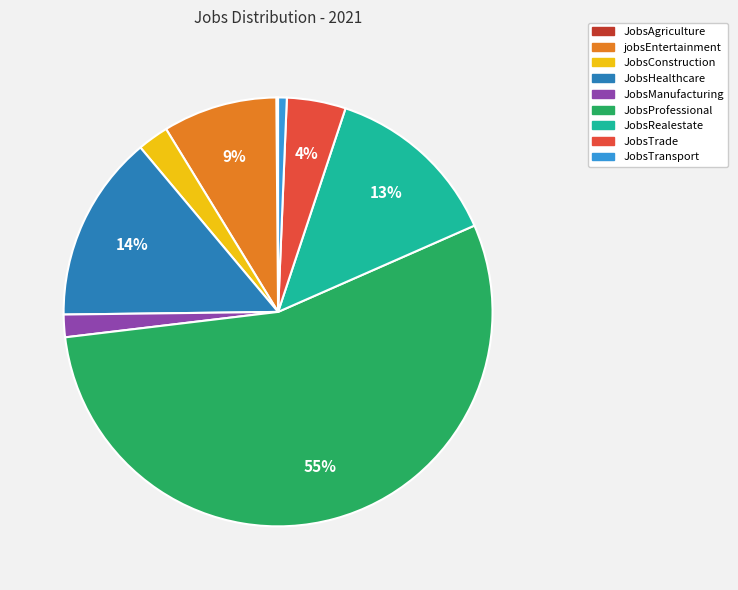

Is it true that JobsManufacturing is 2% of the pie?

True